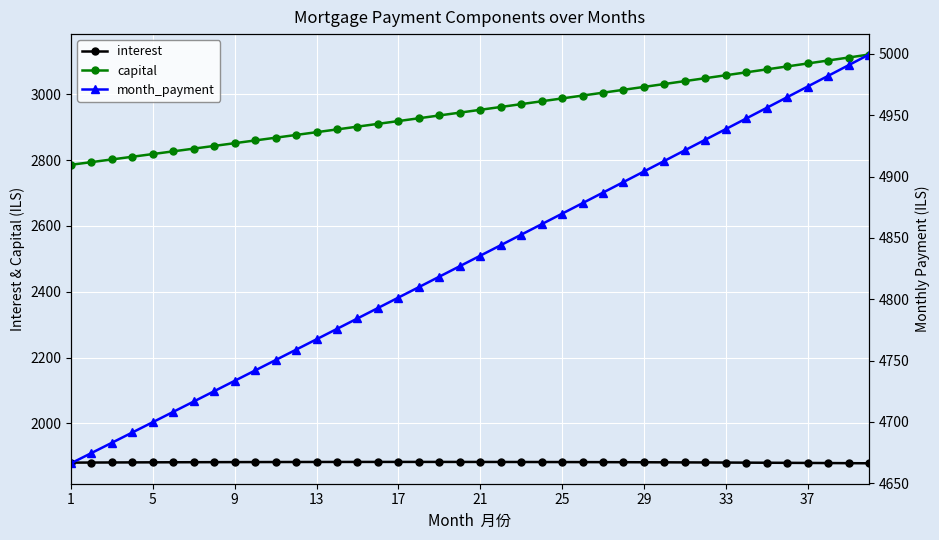

True or false: month_payment has more than 2 interior local peaks.

False